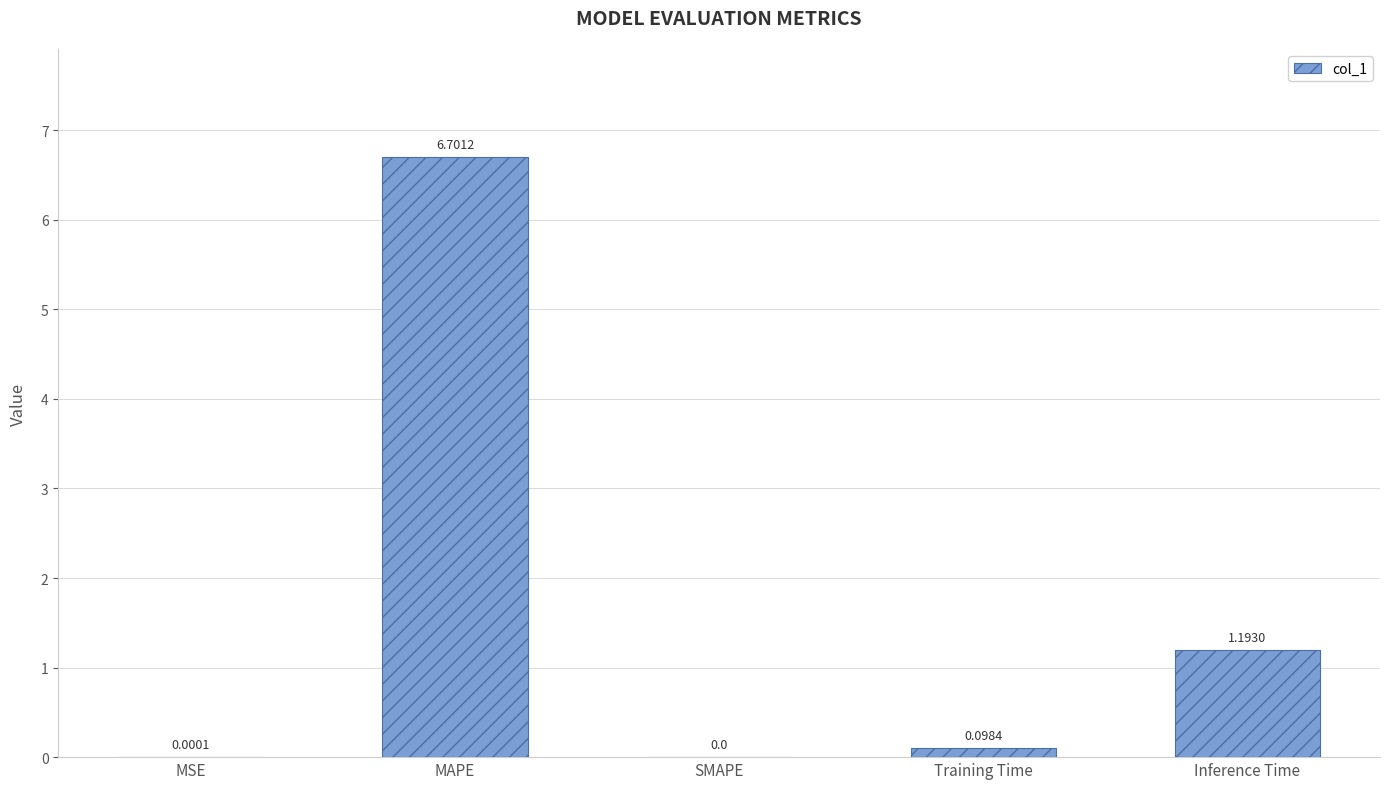

At which label is the value closest to 3?

Inference Time